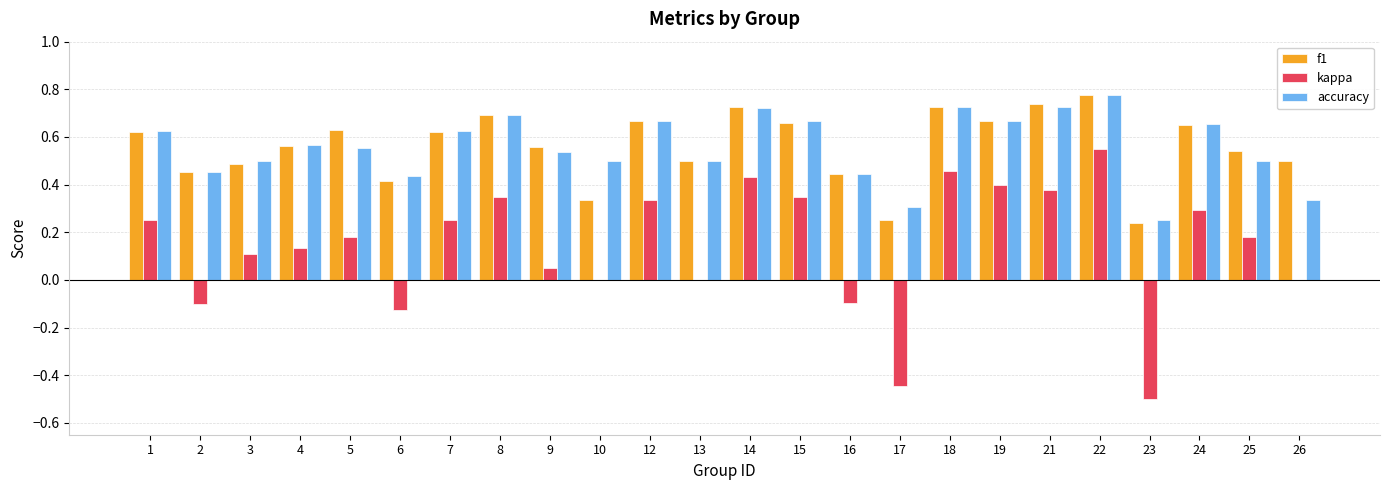

Does the chart contain stacked bars?

No